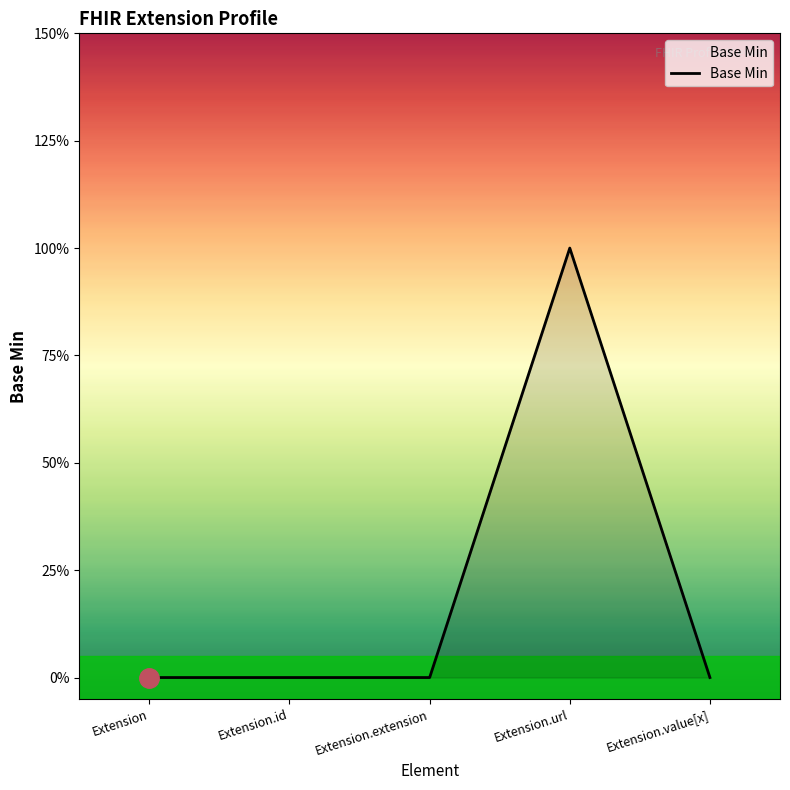

Is this an area chart (filled region under the line)?

Yes